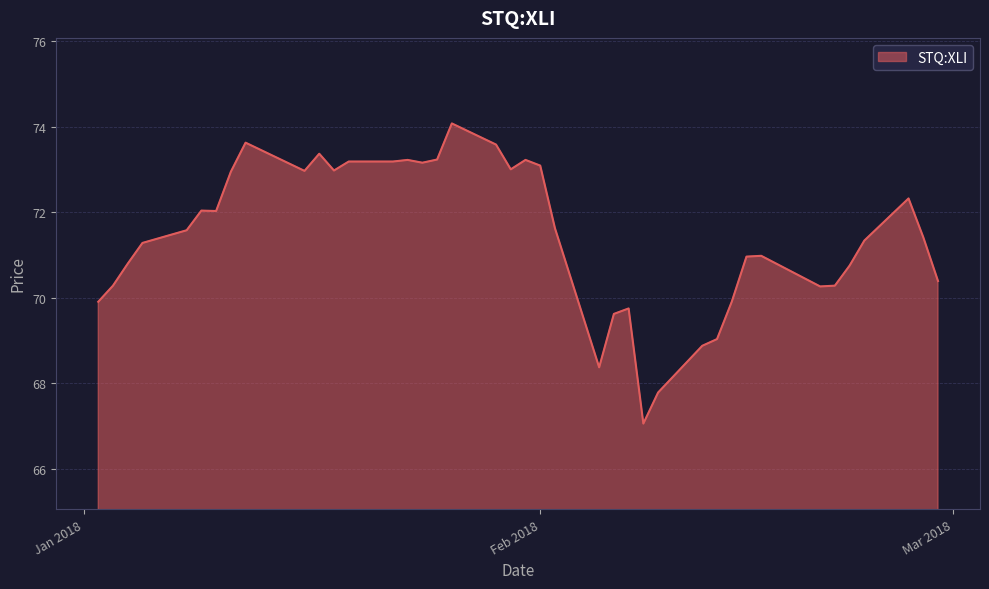

What is the difference between the maximum and minimum values?

7.0